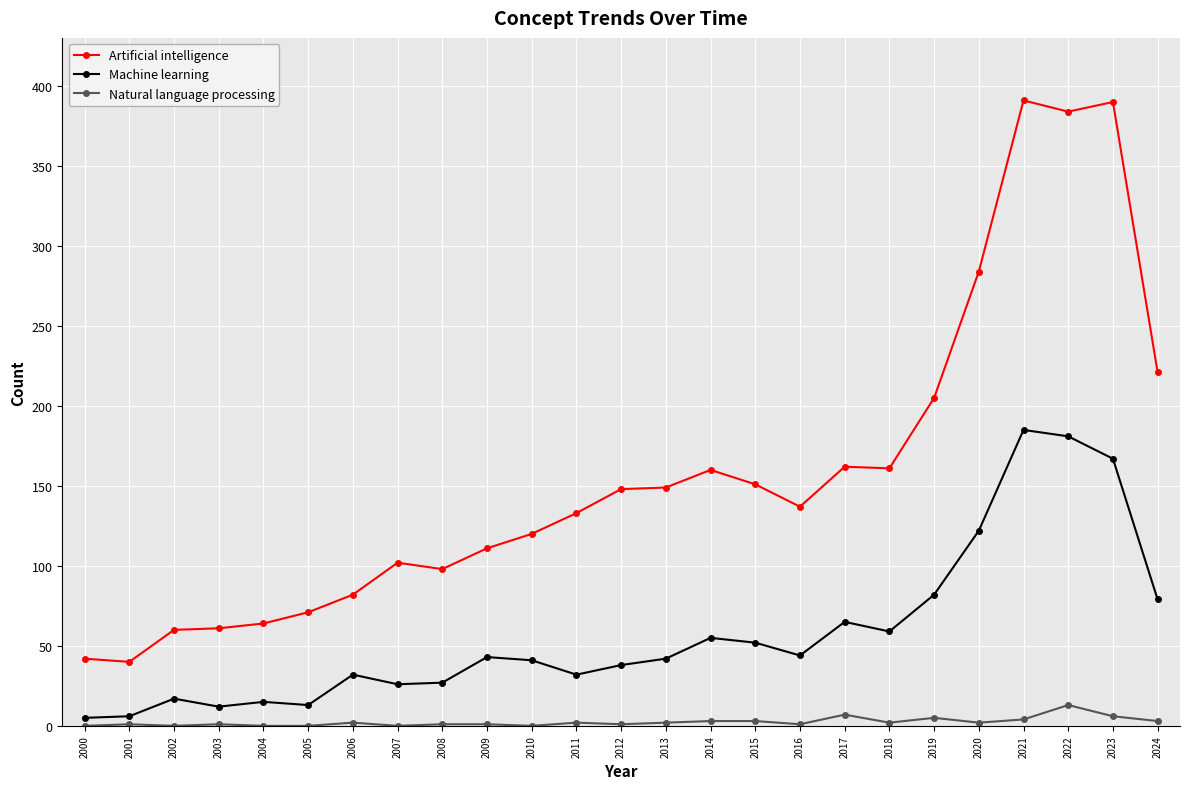

Does the chart display data point markers on the line(s)?

Yes